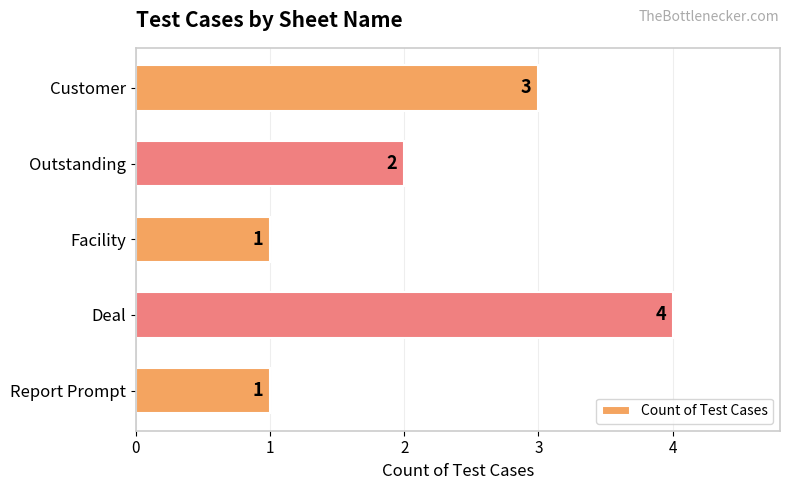

What is the difference between the maximum and minimum values?

3